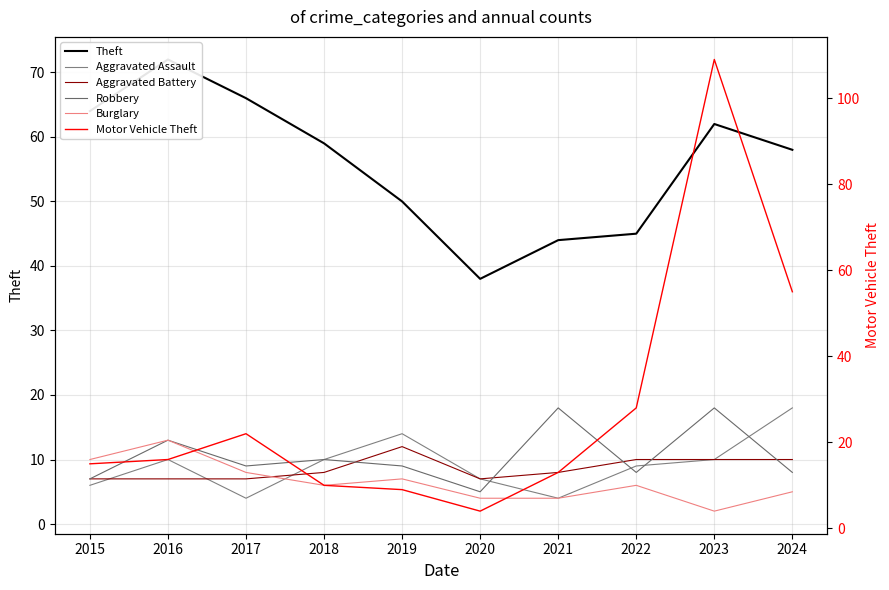

Reading left to right, transcribe all the data shown in this chart.

Theft: 64	72	66	59	50	38	44	45	62	58
Aggravated Assault: 6	10	4	10	14	7	4	9	10	18
Aggravated Battery: 7	7	7	8	12	7	8	10	10	10
Robbery: 7	13	9	10	9	5	18	8	18	8
Burglary: 10	13	8	6	7	4	4	6	2	5
Motor Vehicle Theft: 15	16	22	10	9	4	13	28	109	55